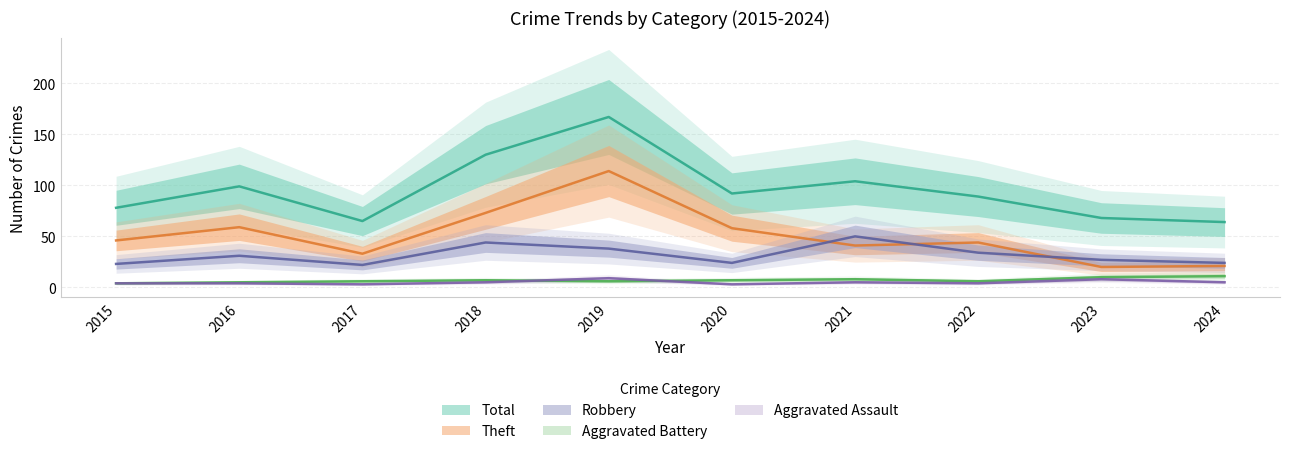

What are all the series names shown in the legend?

Aggravated Assault, Aggravated Battery, Robbery, Theft, Total